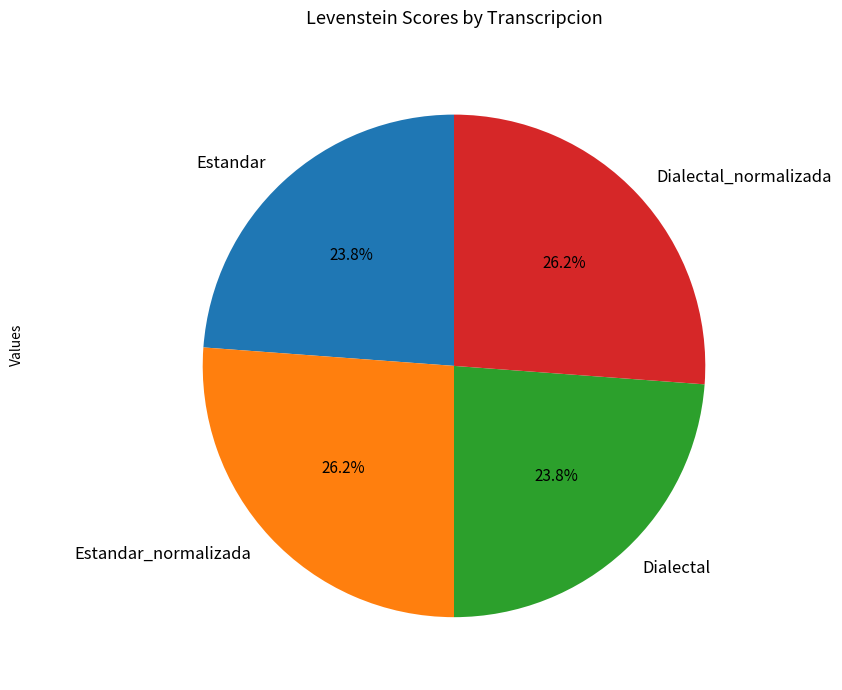

To the nearest percent, what is the combined percentage of Estandar_normalizada and Dialectal?

50%